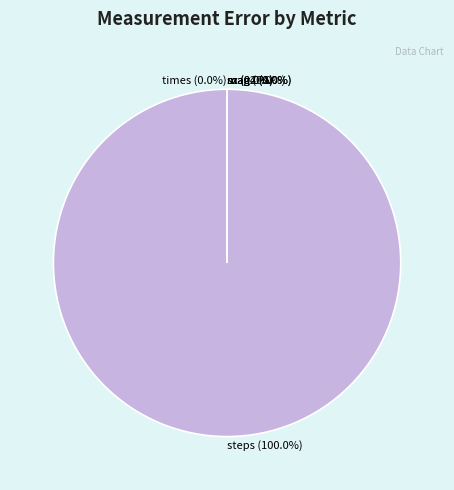

Count the number of slices in the pie.

7